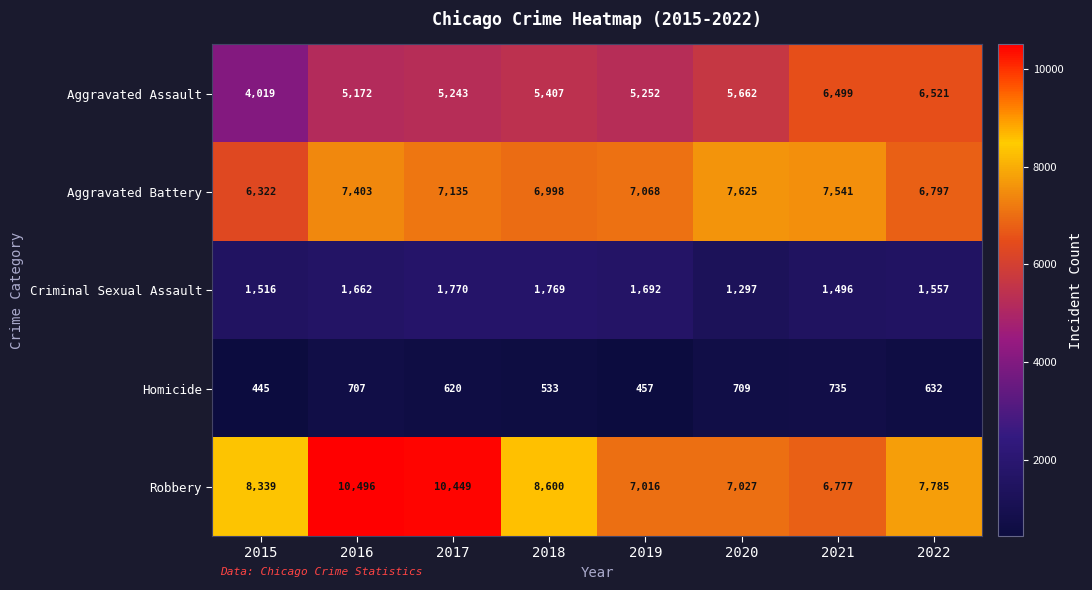

What is the difference between the second highest and minimum values in the Criminal Sexual Assault series?

472